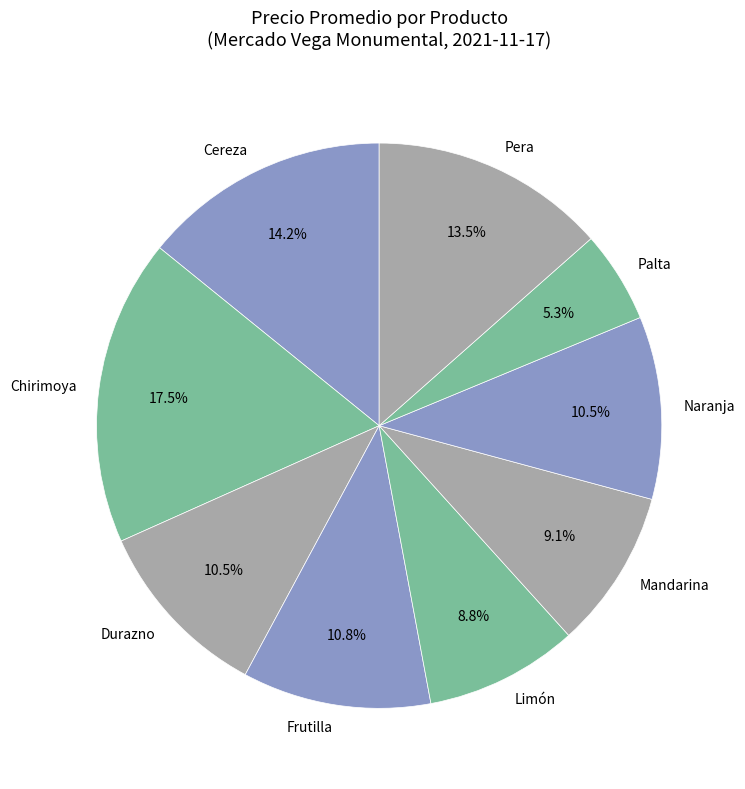

Which slice is the smallest?

Palta